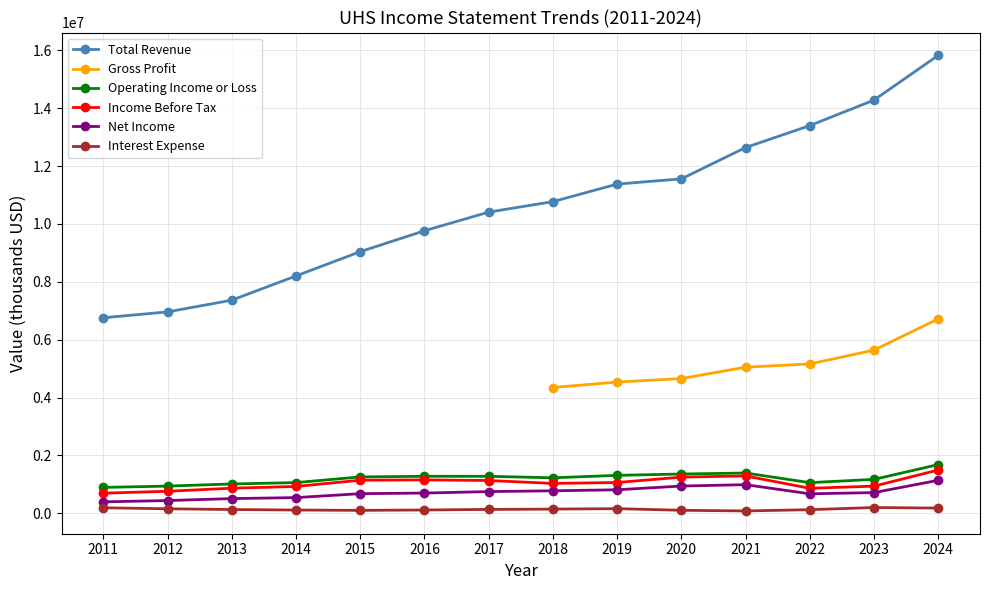

What is the sum of the Net Income values at 2013 and 2017?

1262700